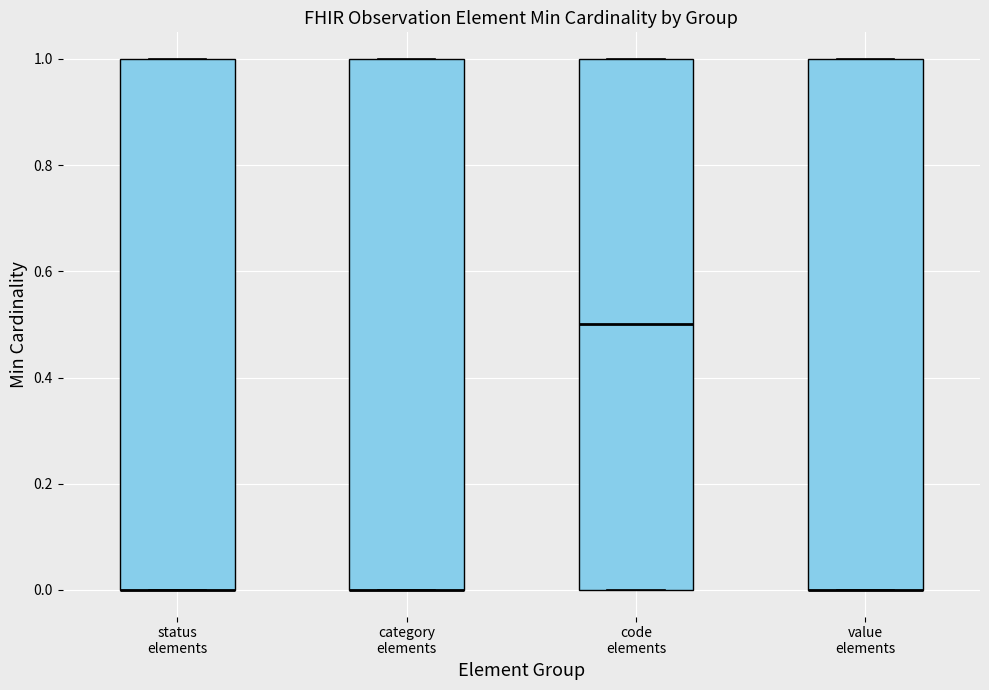

Where is the upper edge of the box for status elements on the y-axis? The values are not printed on the chart, so give them approximately, as read against the axis.

1.0